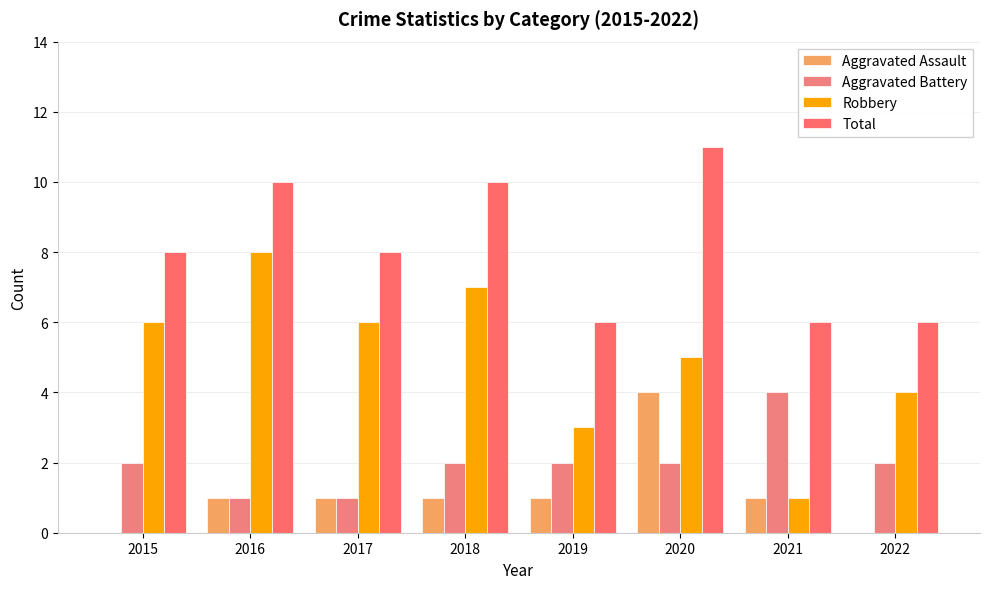

Which series has the widest spread of values?

Robbery